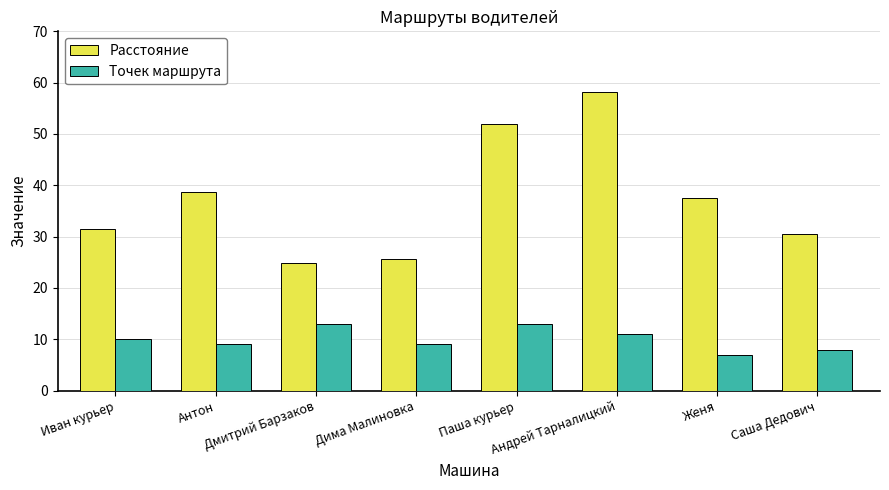

Rank the series by their average value, from highest to lowest.

Расстояние, Точек маршрута